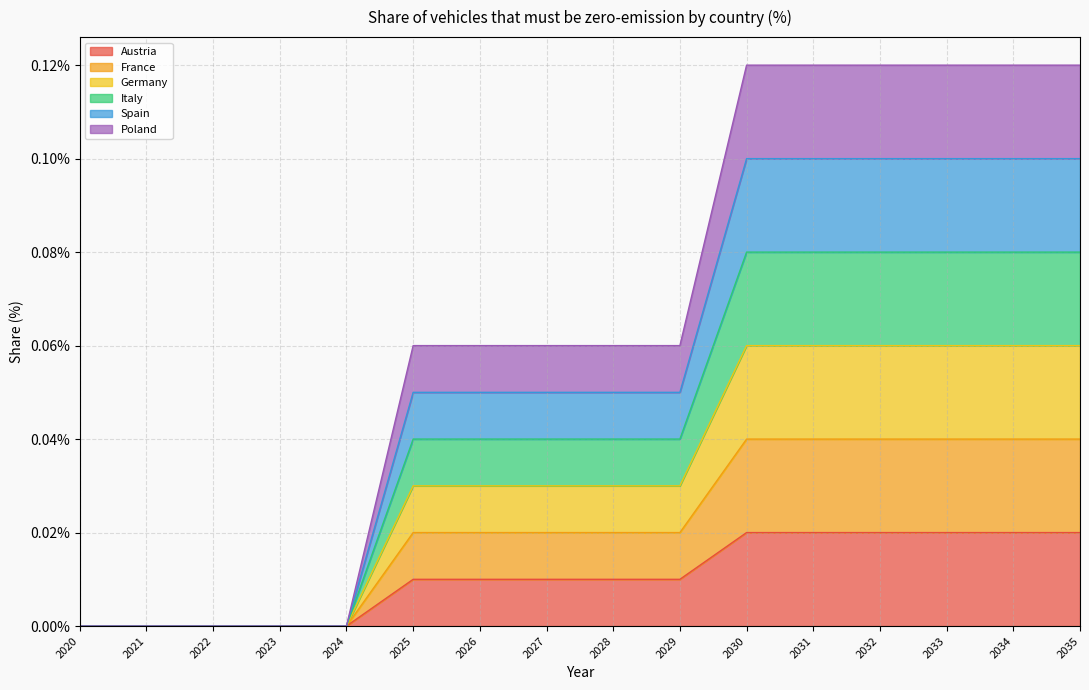

At which category is the sum across all series the highest?

2030